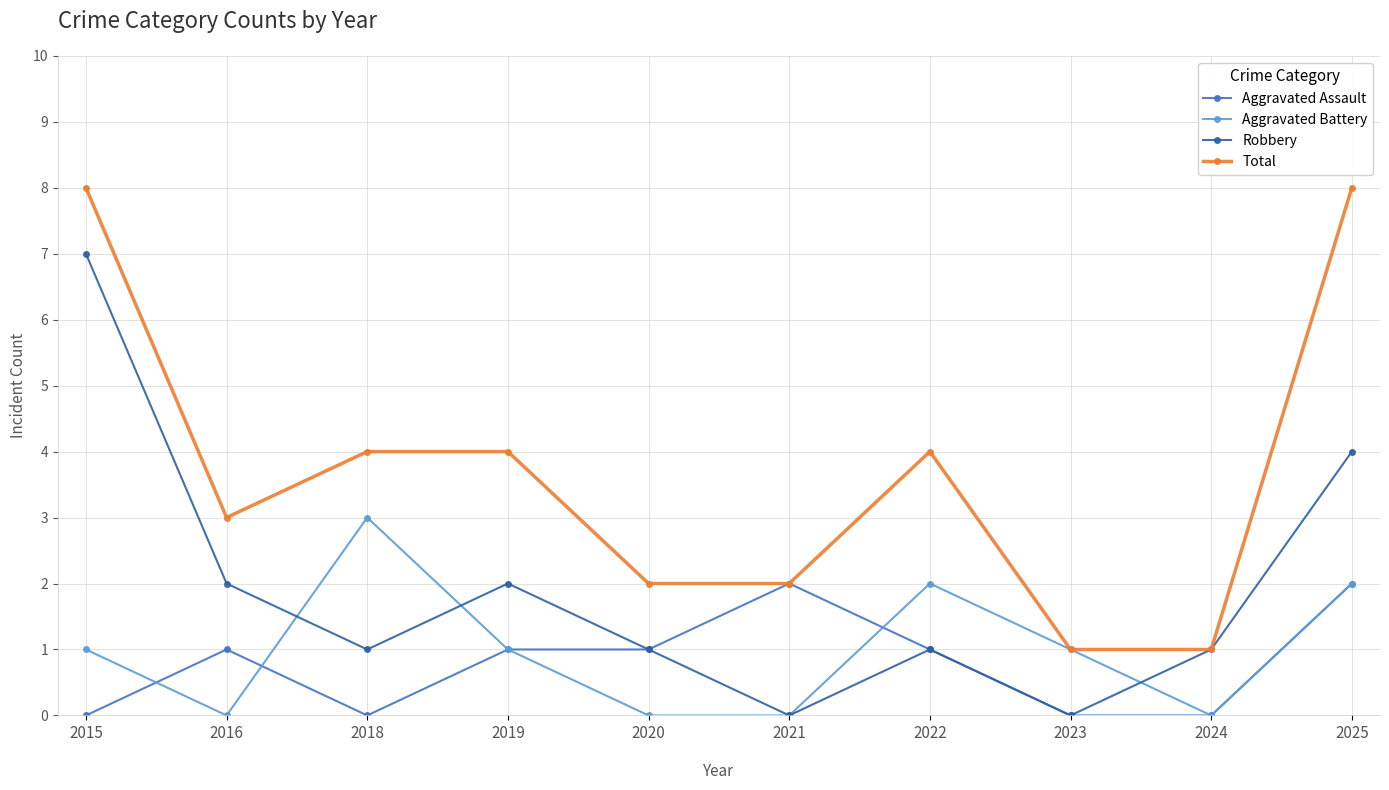

What is the difference between the highest and lowest values at 2022?

3